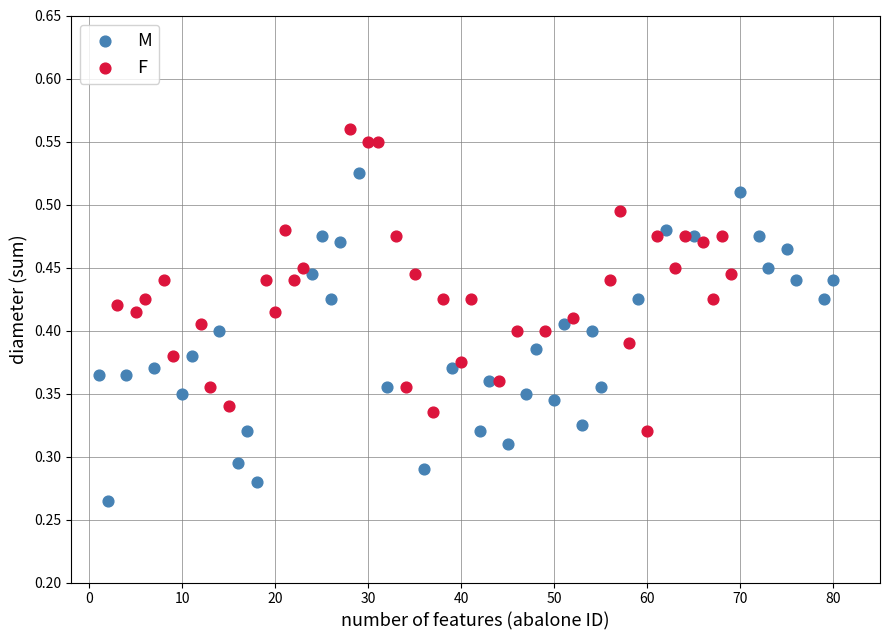

Which series contains the highest Y value?

F